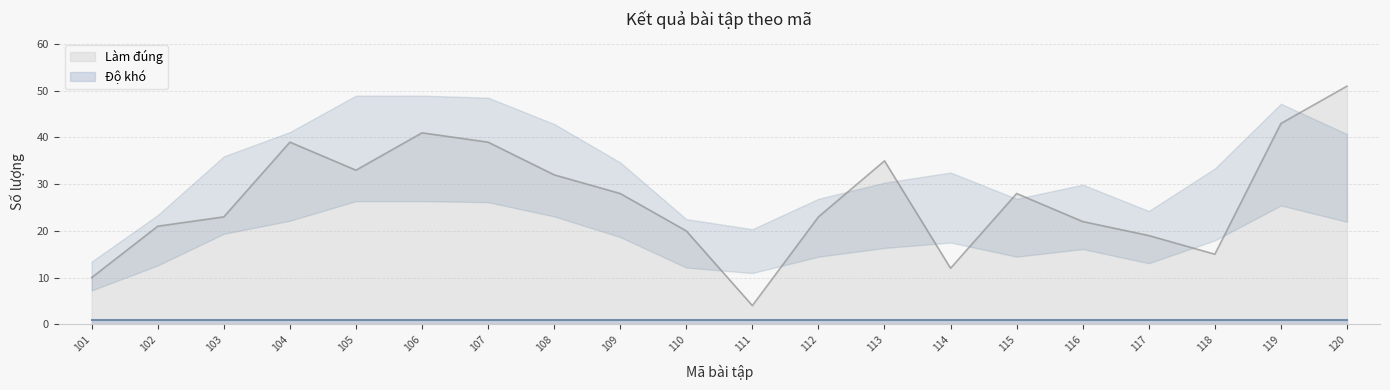

What is the value of the 1st point from the left?

10